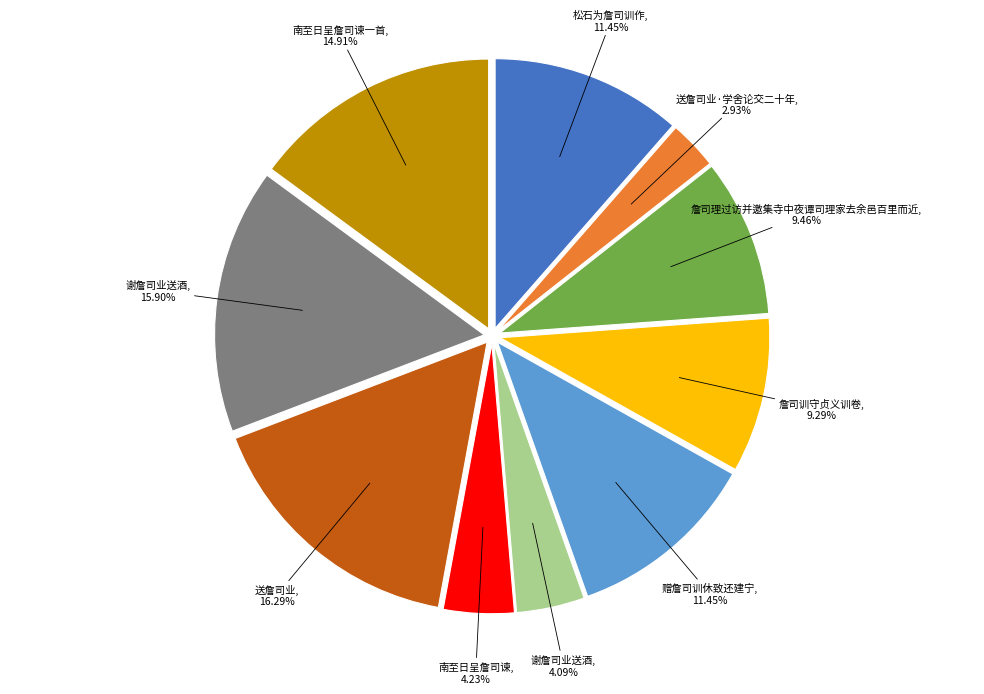

Is there a majority slice in this chart?

No